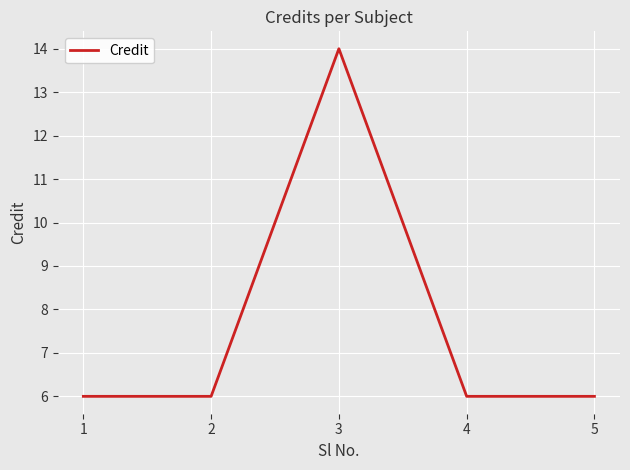

Reading left to right, extract all data points from this chart.

6	6	14	6	6